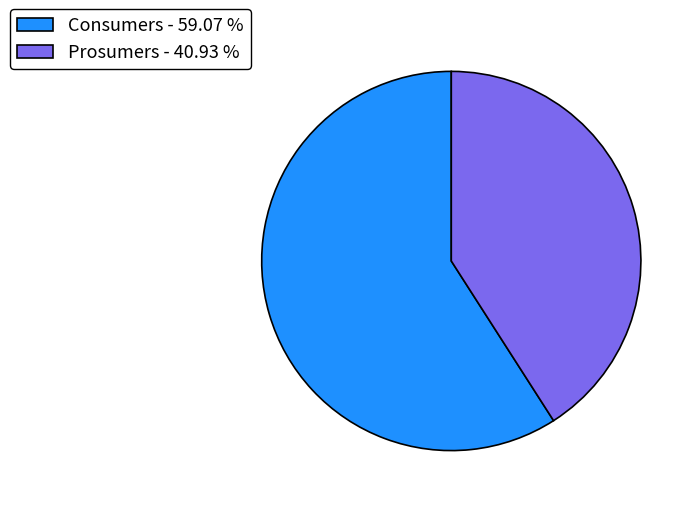

What is the largest slice in the pie chart?

Consumers